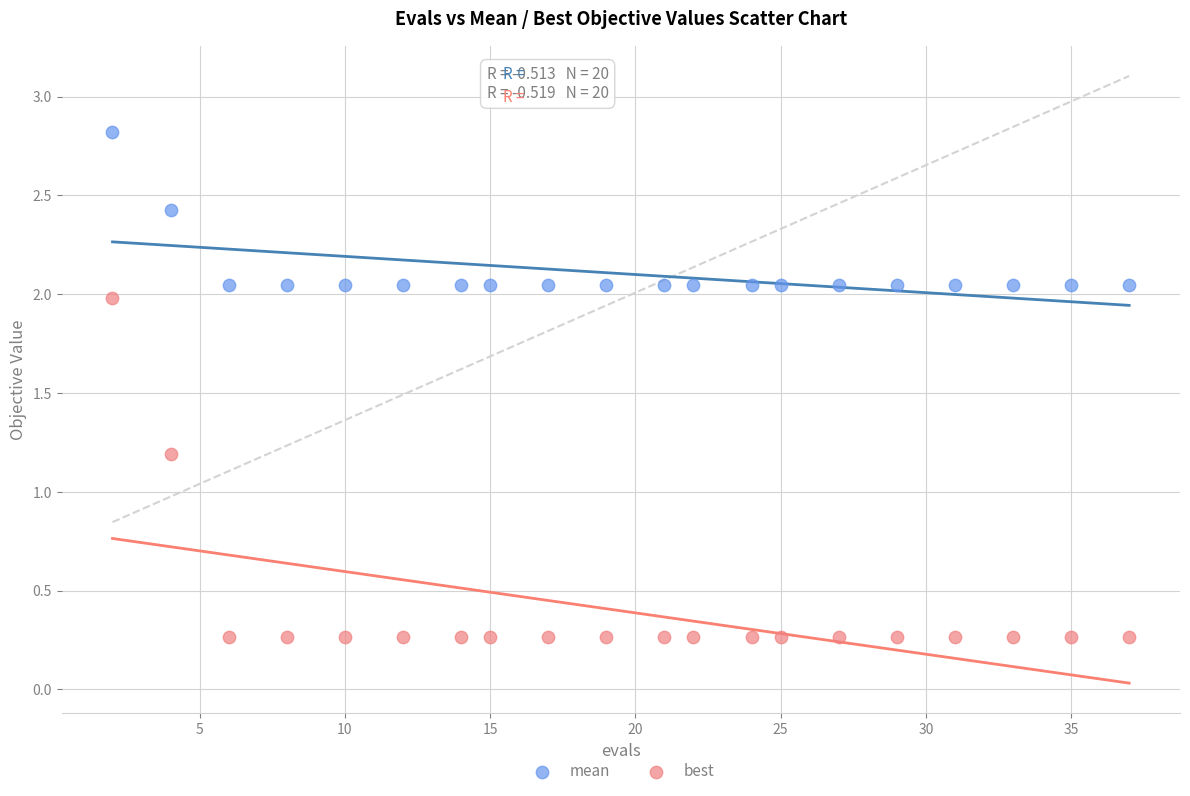

Which series reaches the maximum Y coordinate?

mean